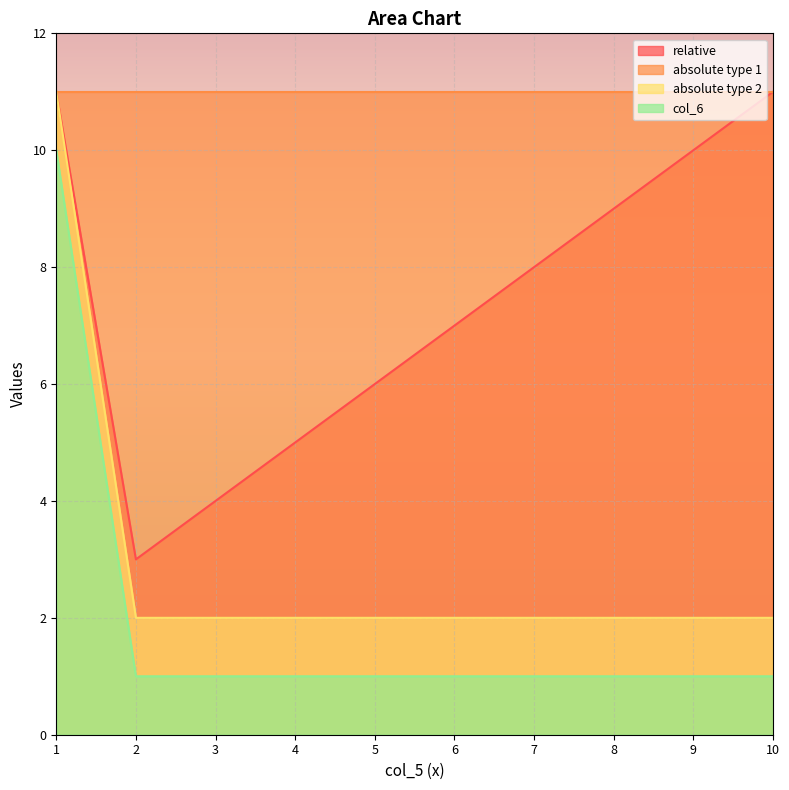

At which category does the chart reach its minimum across all series?

2